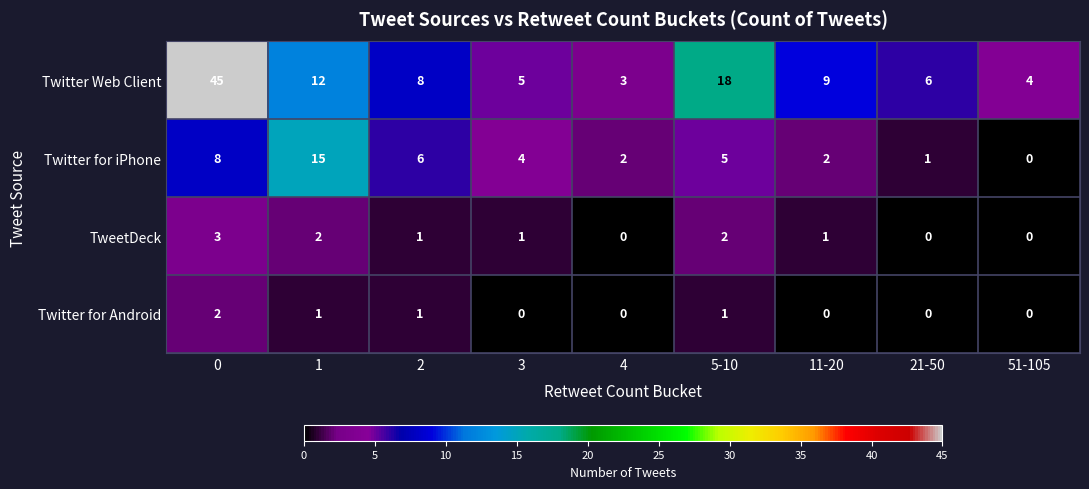

At which label is Twitter Web Client closest to 24?

5-10